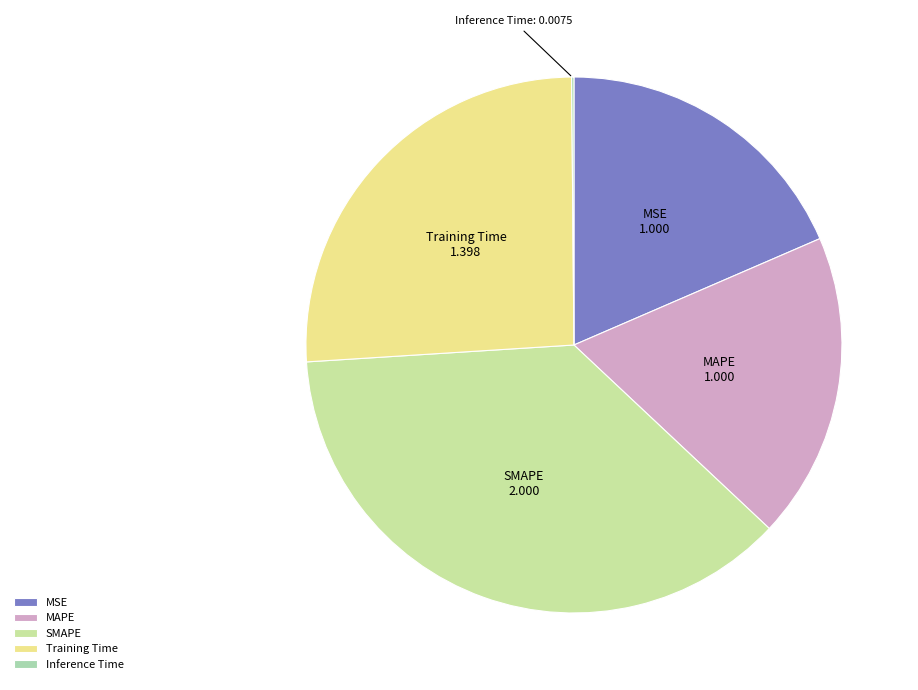

True or false: MSE accounts for 19% of the total.

True